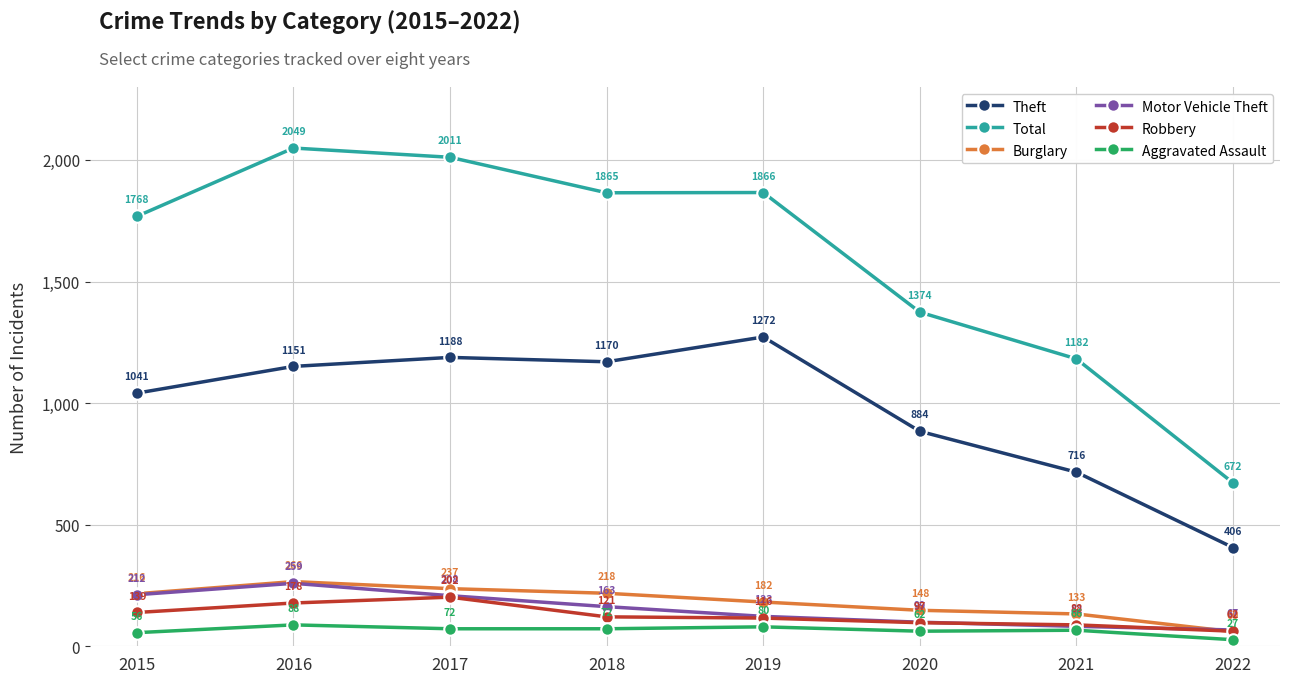

Does the chart have visible grid lines?

Yes